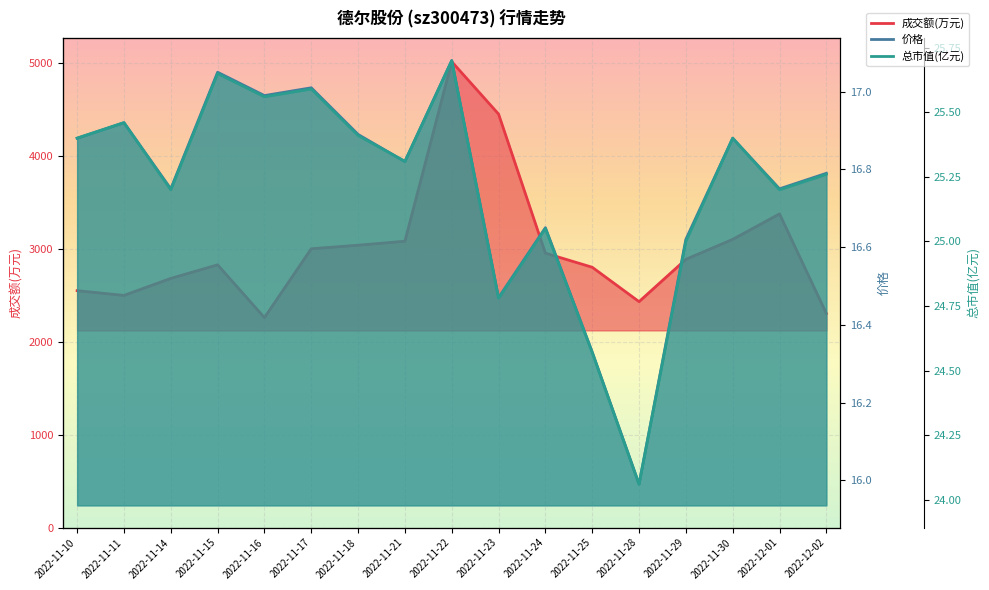

Where is 价格 nearest to the value 16?

2022-11-28